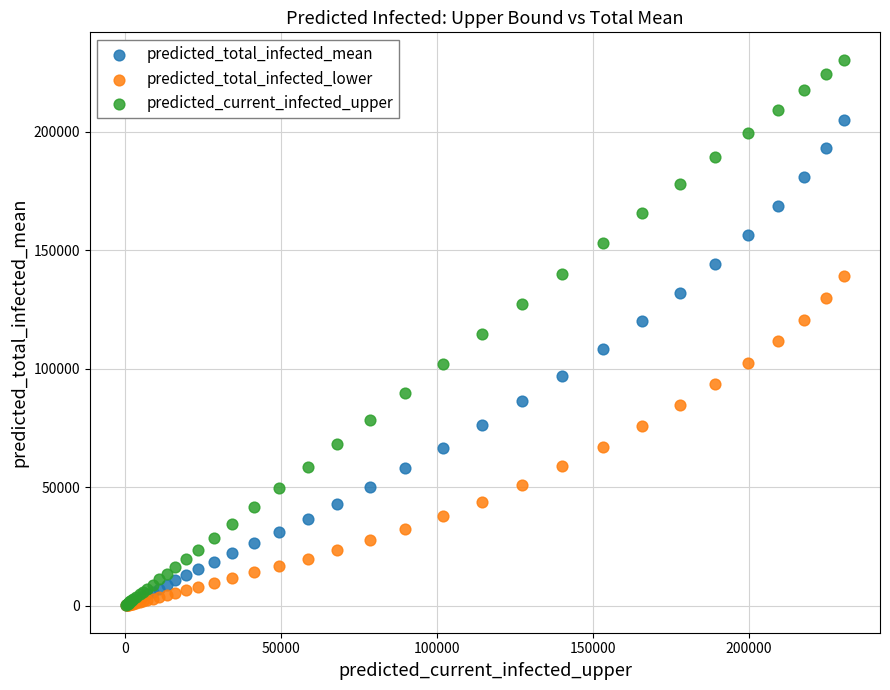

What are all the series names shown in the legend?

predicted_total_infected_mean, predicted_total_infected_lower, predicted_current_infected_upper